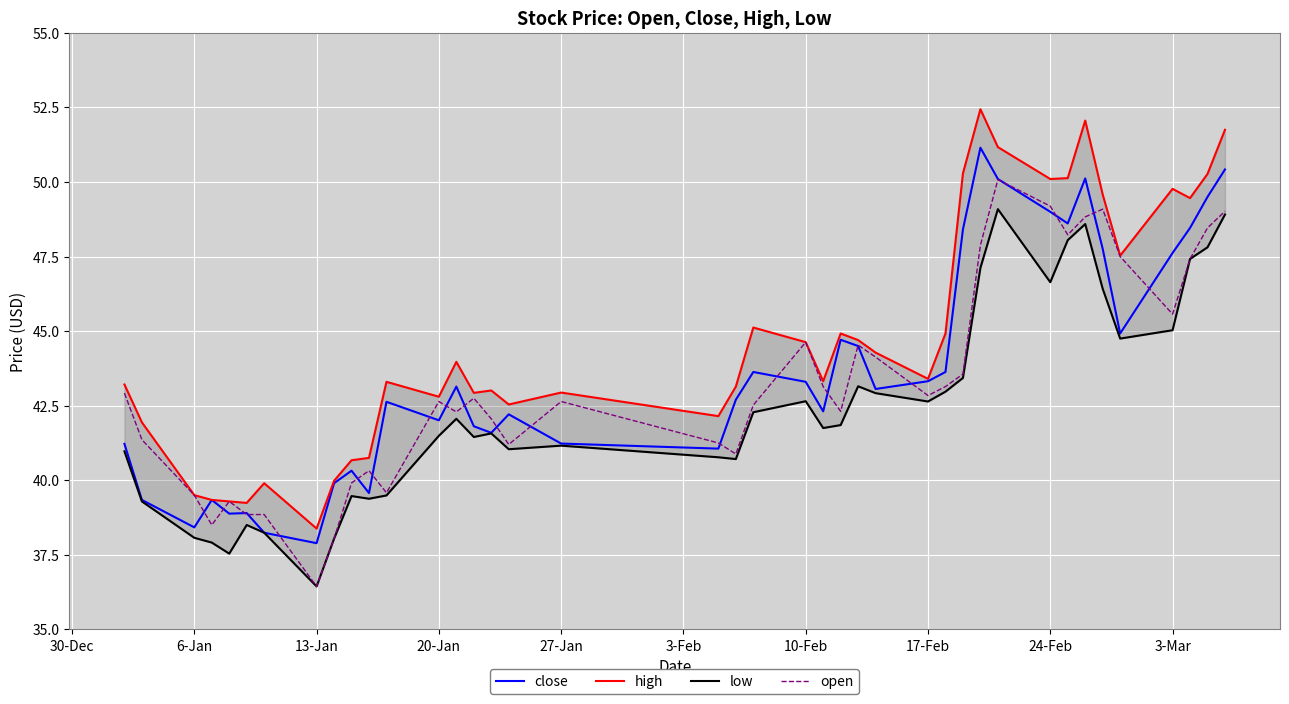

What is the difference between the second highest and minimum values in the low series?

12.5